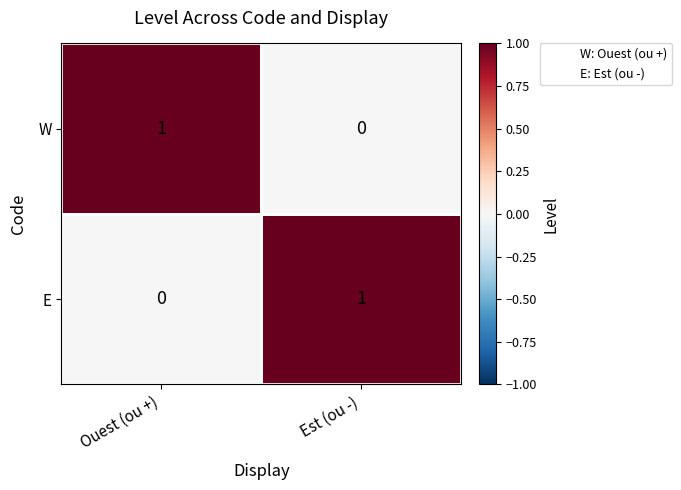

At Est (ou -), list the series in order from smallest to largest.

W, E